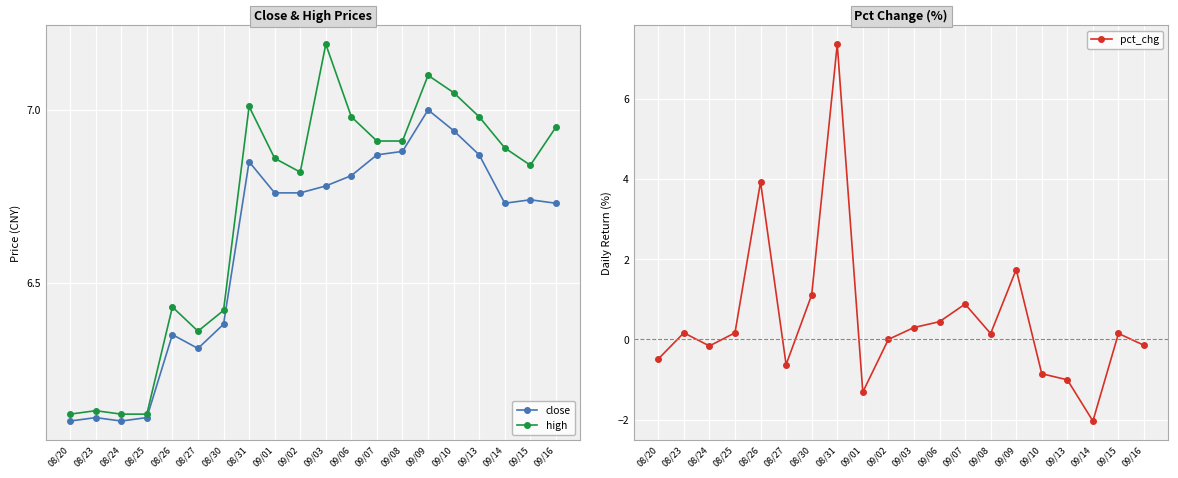

What are all the series names shown in the legend?

close, high, pct_chg